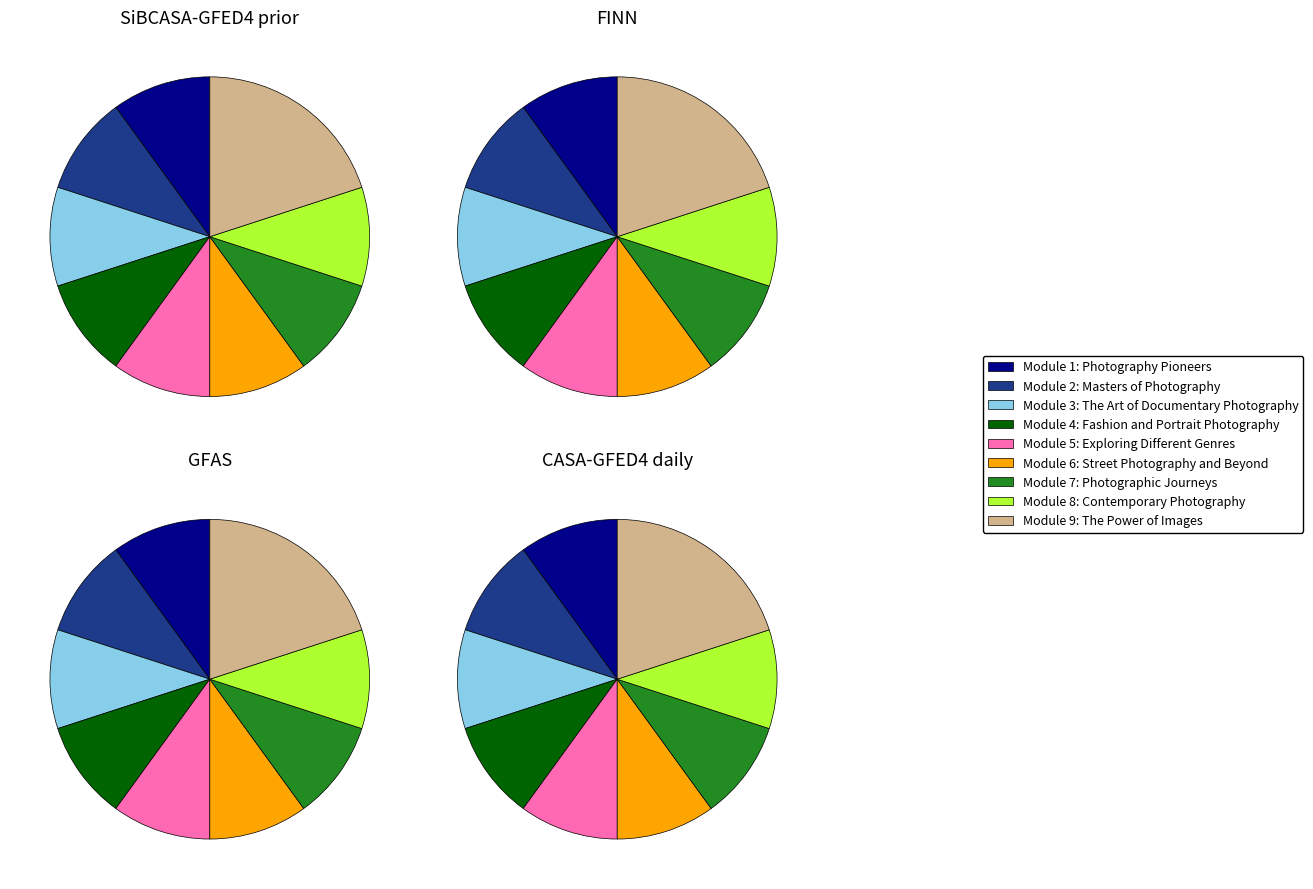

What percentage is the Module 3: The Art of Documentary Photography slice, to the nearest percent?

10%